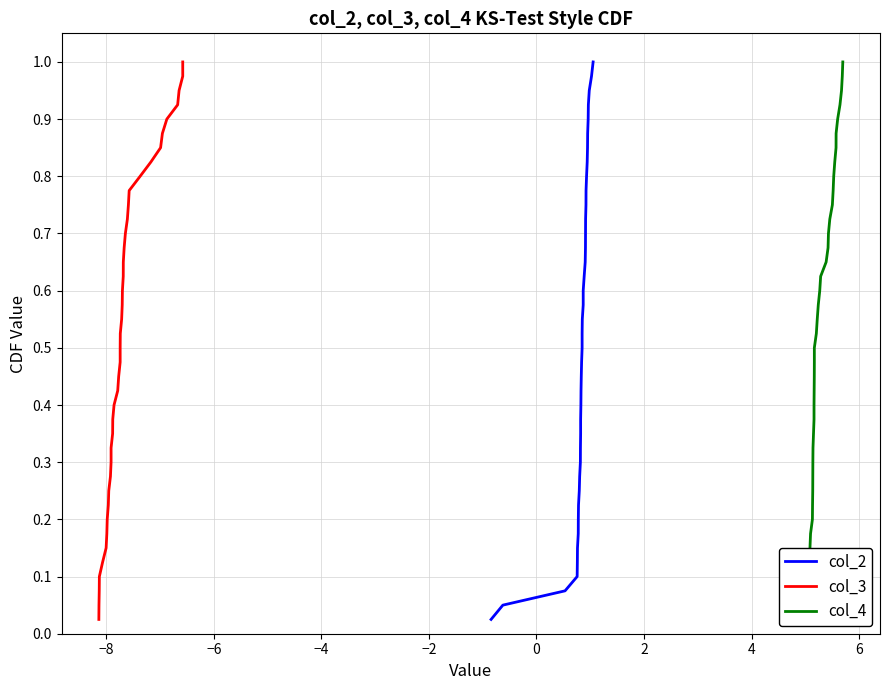

True or false: col_2 and col_4 intersect in this chart.

False